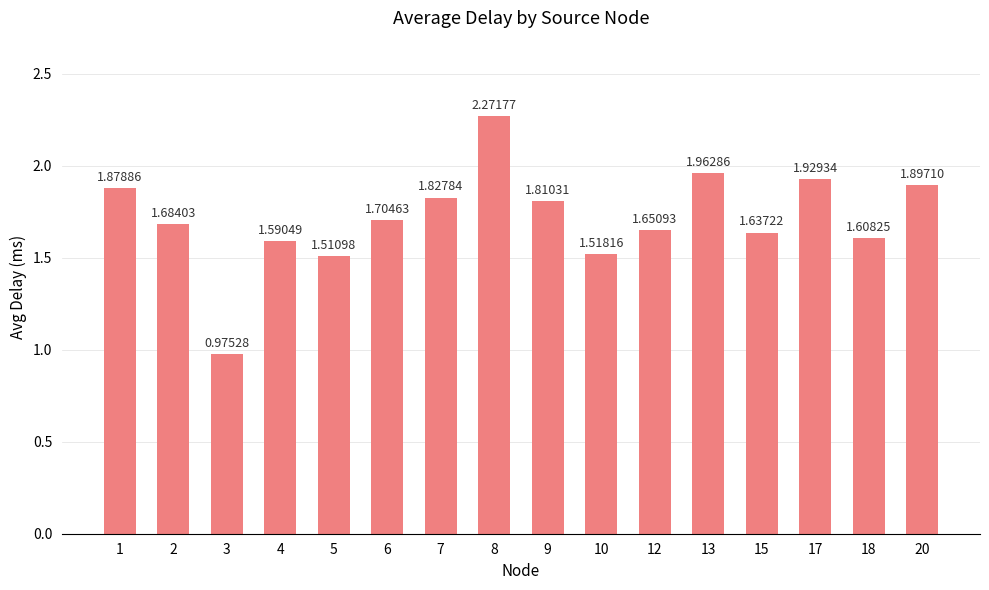

Rank the categories by value from highest to lowest.

8, 13, 17, 20, 1, 7, 9, 6, 2, 12, 15, 18, 4, 10, 5, 3